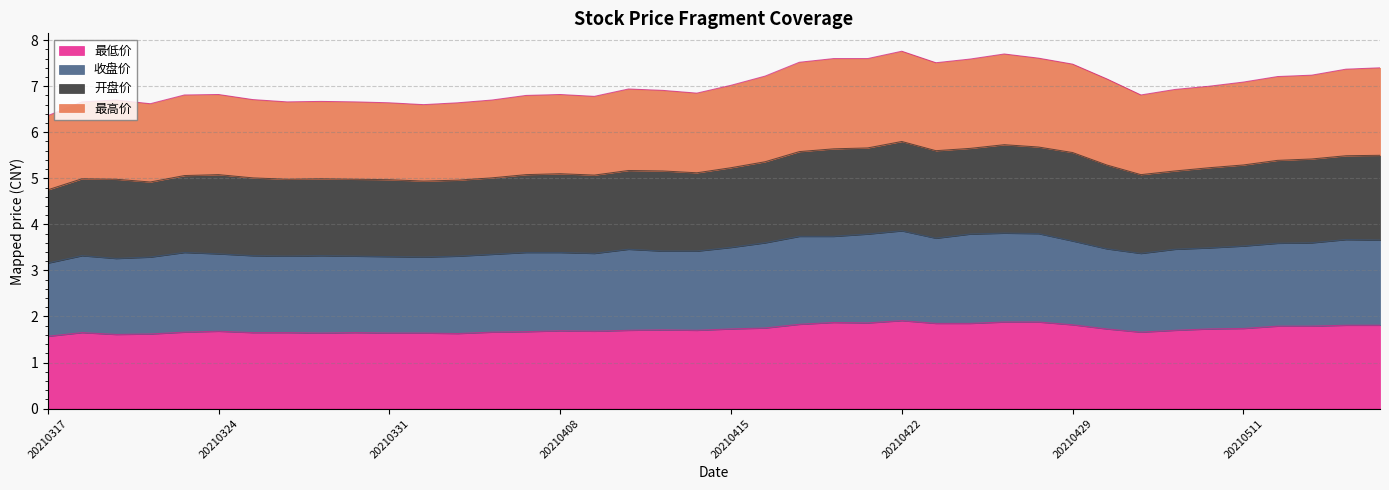

What is the sum of all 最低价 values?

69.1